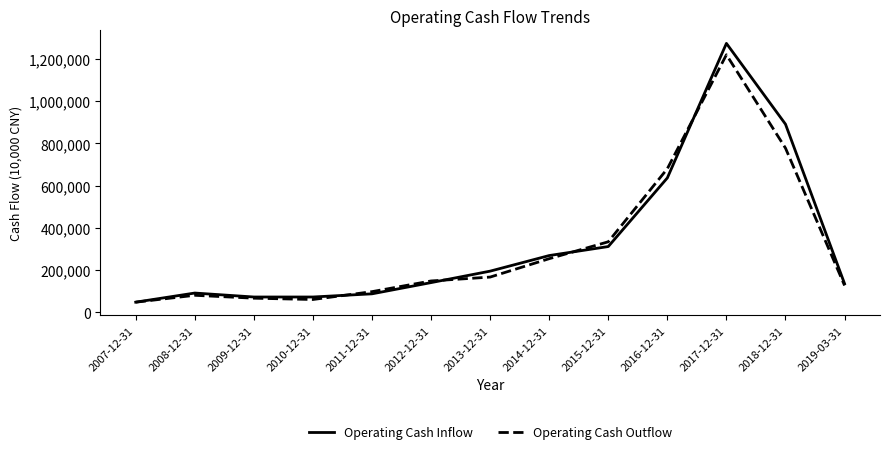

At which category is the sum across all series the highest?

2017-12-31